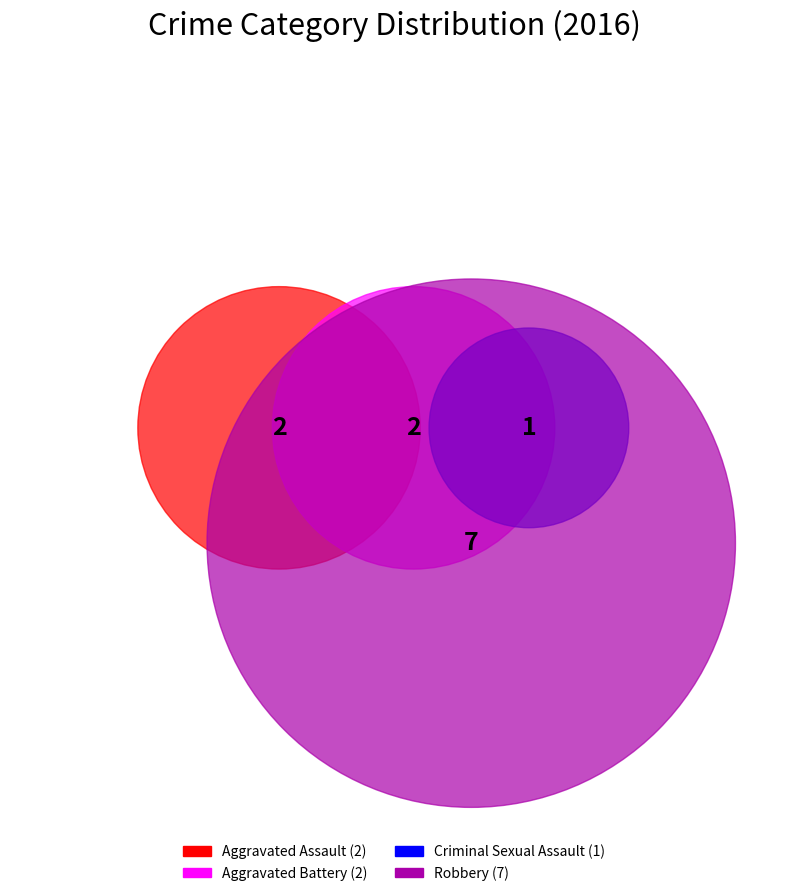

Count the number of slices in the pie.

4